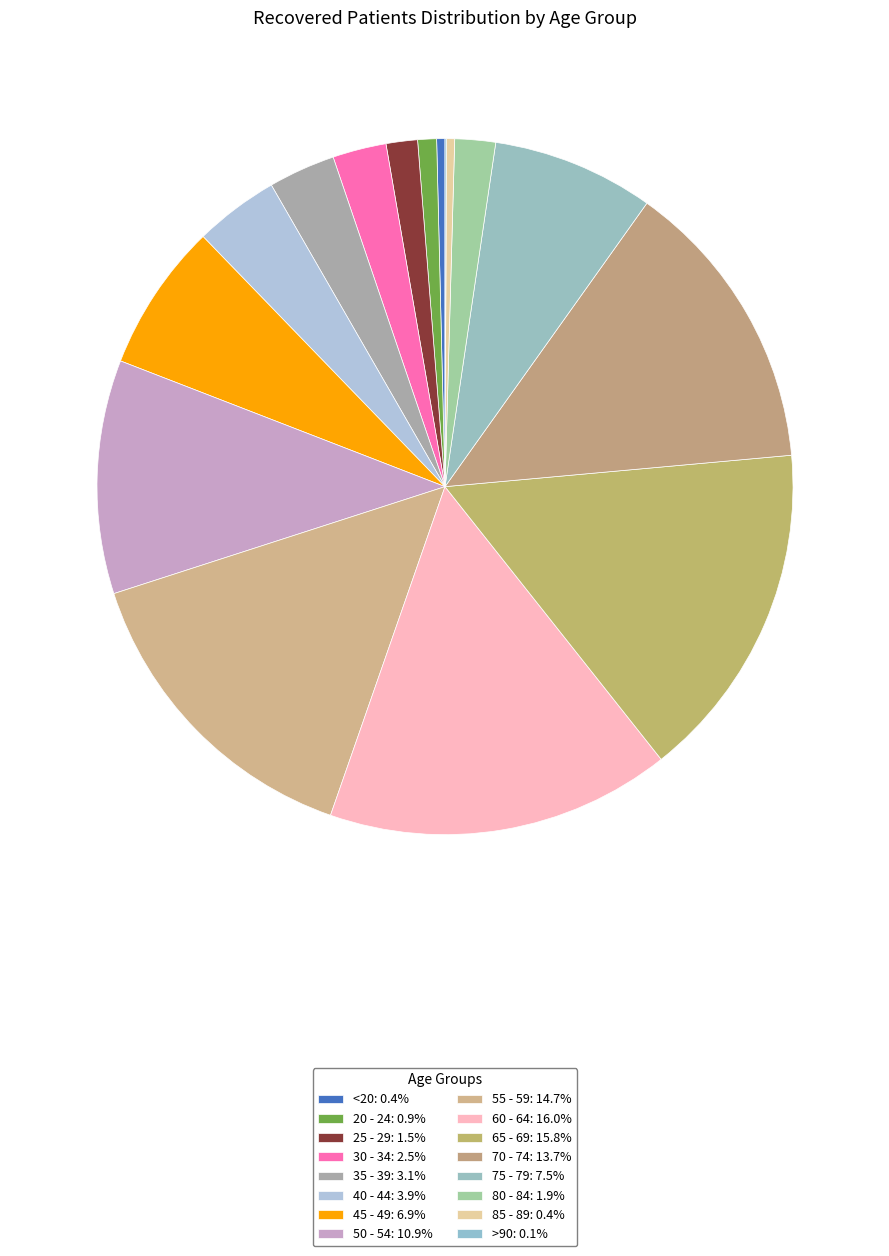

What percentage do >90 and <20 together represent?

0.5%